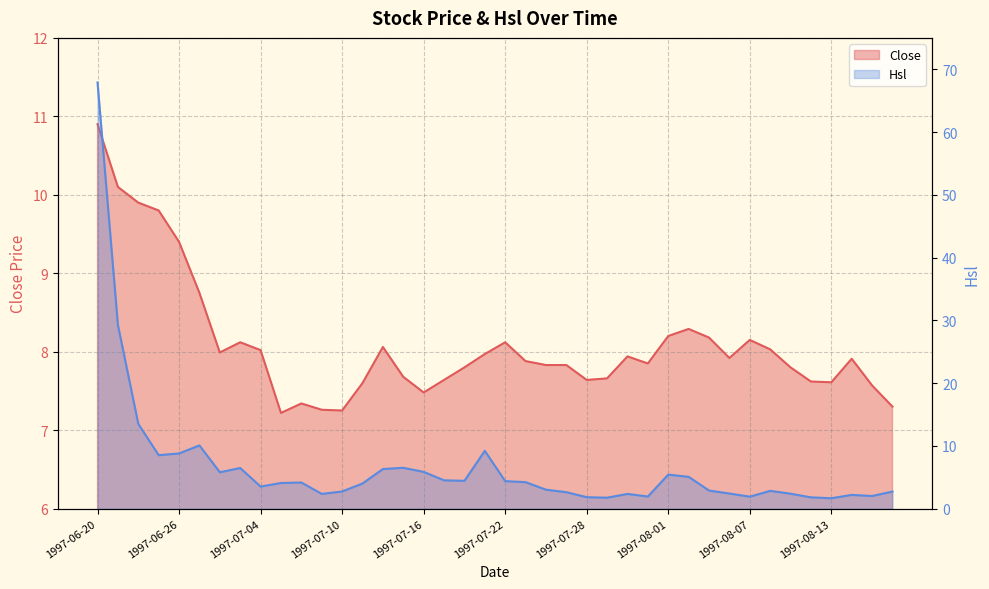

Reading right to left, transcribe all the data shown in this chart.

Close: 7.3	7.6	7.9	7.6	7.6	7.8	8.0	8.2	7.9	8.2	8.3	8.2	7.8	7.9	7.7	7.6	7.8	7.8	7.9	8.1	8.0	7.8	7.6	7.5	7.7	8.1	7.6	7.2	7.3	7.3	7.2	8.0	8.1	8.0	8.8	9.4	9.8	9.9	10.1	10.9
Hsl: 2.7	2.0	2.2	1.7	1.8	2.4	2.8	1.9	2.4	2.9	5.1	5.4	1.9	2.3	1.7	1.8	2.6	3.0	4.2	4.4	9.2	4.4	4.5	5.9	6.5	6.3	4.0	2.7	2.3	4.2	4.1	3.5	6.5	5.8	10.1	8.8	8.5	13.5	29.3	67.9